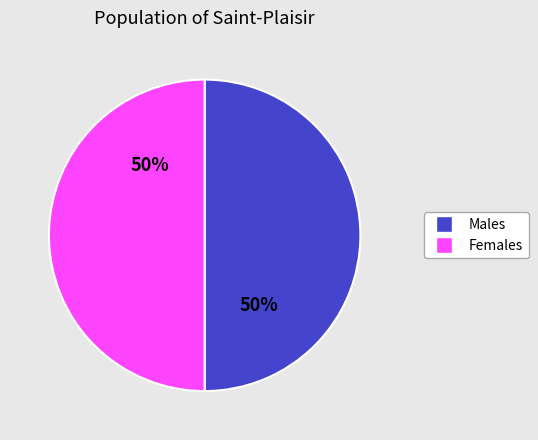

To the nearest percent, what is the average slice percentage?

50%